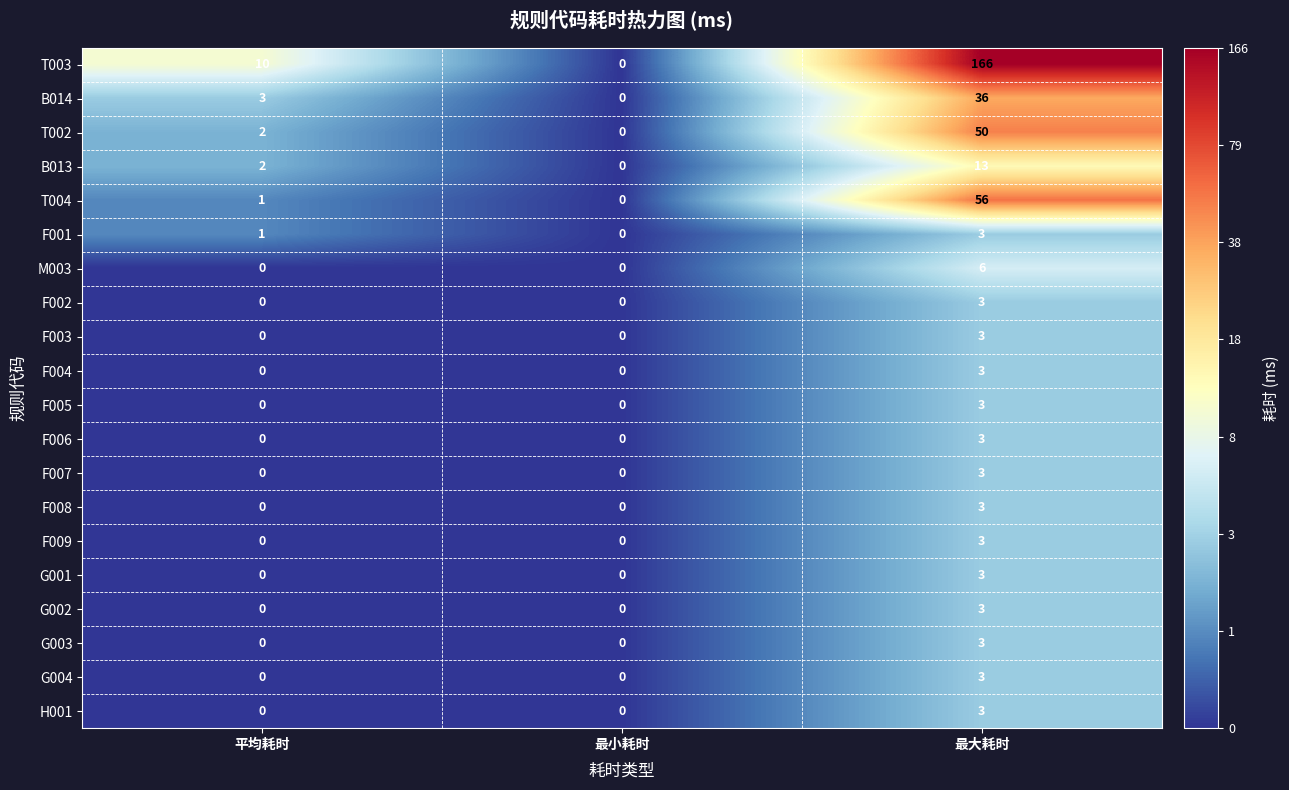

At which category is the sum across all series the highest?

最大耗时